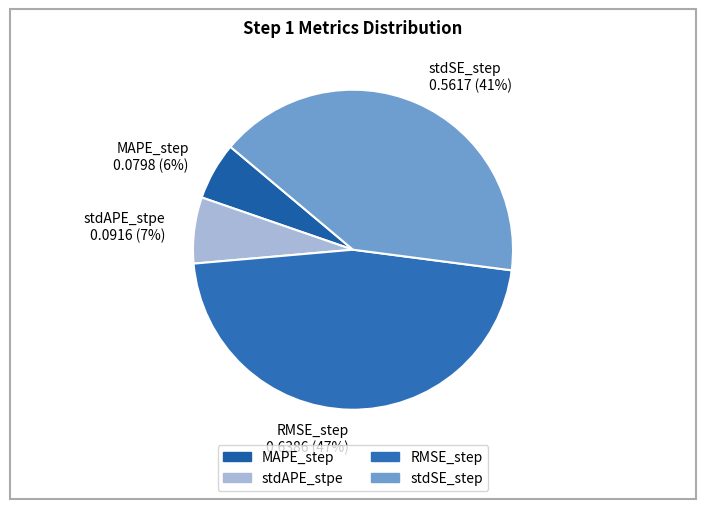

Which has a higher value, stdAPE_stpe 0.0916 (7%) or stdSE_step 0.5617 (41%)?

stdSE_step 0.5617 (41%)